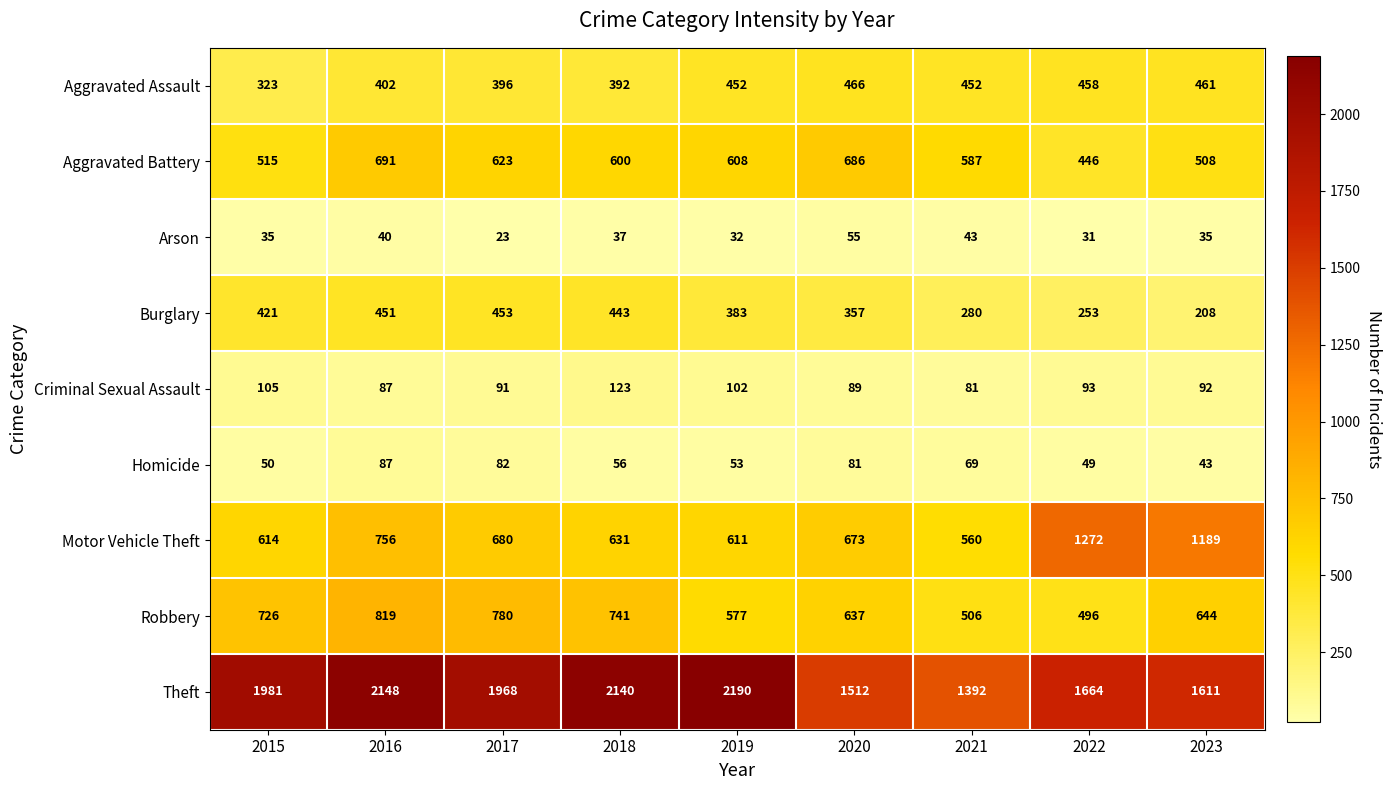

The Motor Vehicle Theft series shows 756 at 2016. True or false?

True